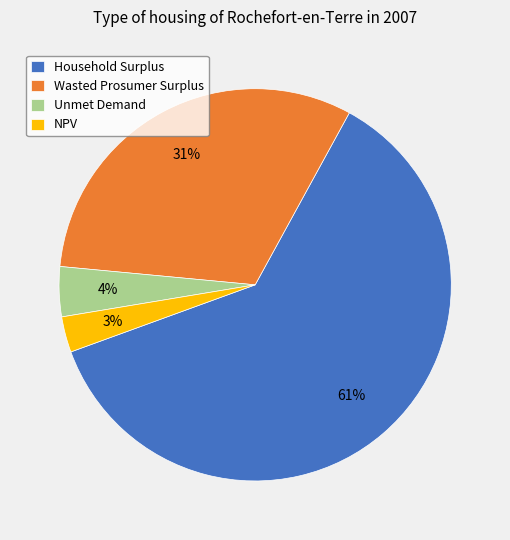

To the nearest percent, what portion does Wasted Prosumer Surplus represent?

31%